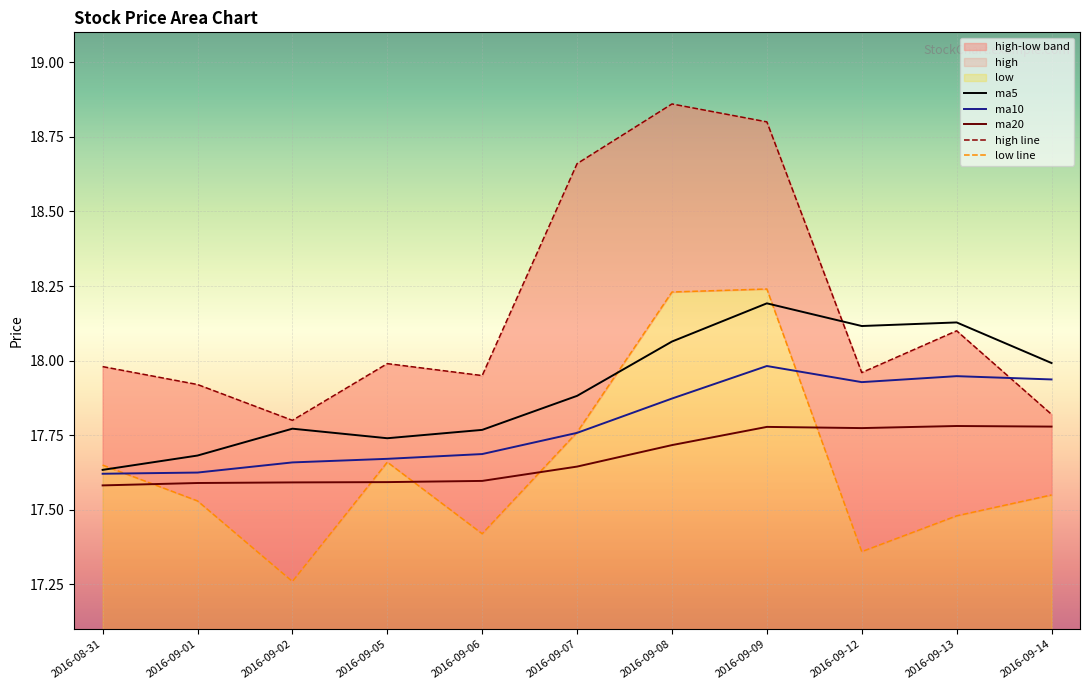

True or false: ma20 and ma5 intersect in this chart.

False